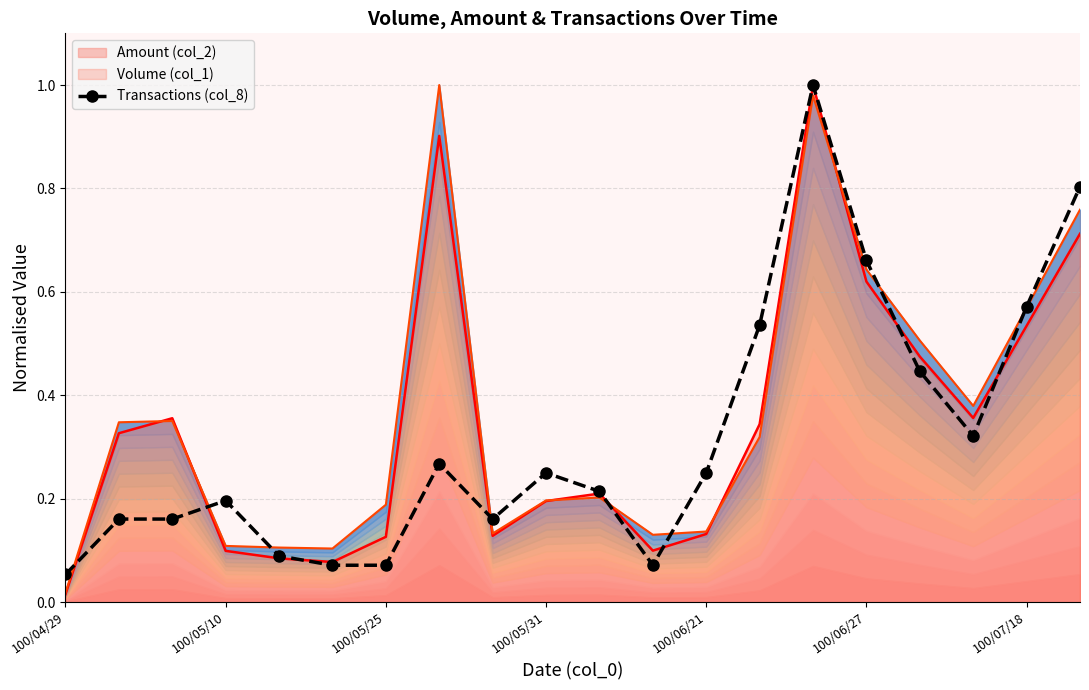

What position from the right is 100/04/29?

20